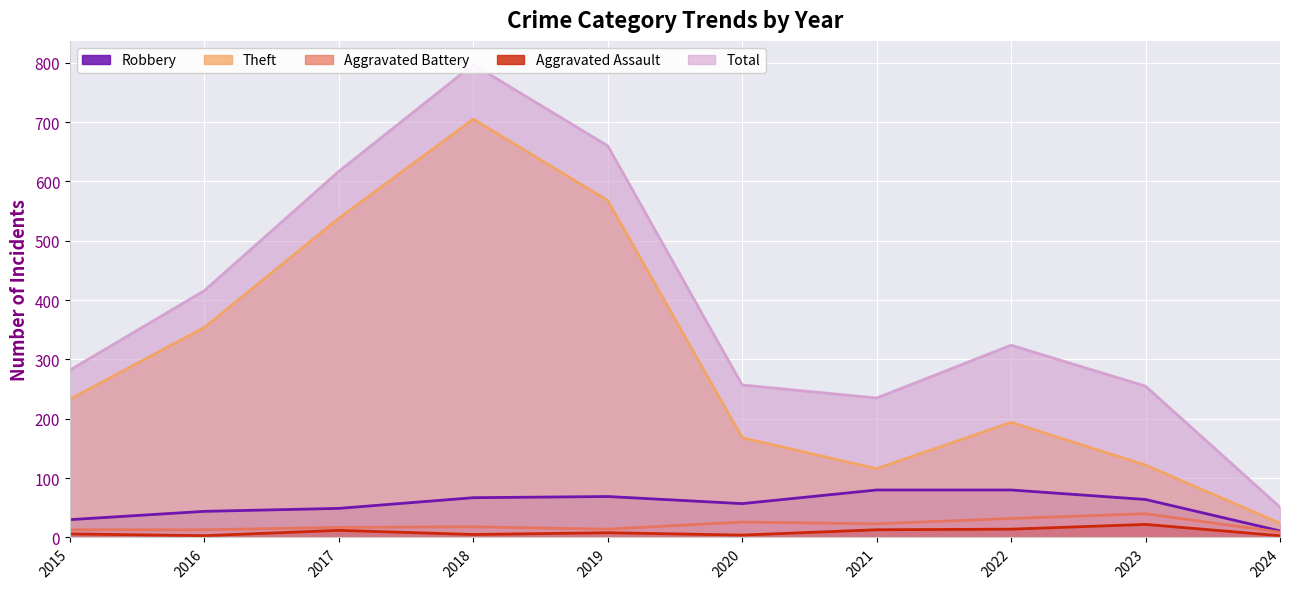

Reading left to right, what are all the values shown in this chart?

Robbery: 2015=30	2016=44	2017=49	2018=67	2019=69	2020=57	2021=80	2022=80	2023=64	2024=11
Theft: 2015=233	2016=354	2017=538	2018=705	2019=568	2020=168	2021=116	2022=194	2023=122	2024=24
Aggravated Battery: 2015=13	2016=13	2017=17	2018=18	2019=14	2020=26	2021=23	2022=32	2023=40	2024=9
Aggravated Assault: 2015=6	2016=3	2017=12	2018=5	2019=8	2020=4	2021=13	2022=14	2023=22	2024=3
Total: 2015=282	2016=416	2017=617	2018=797	2019=660	2020=257	2021=235	2022=324	2023=255	2024=51